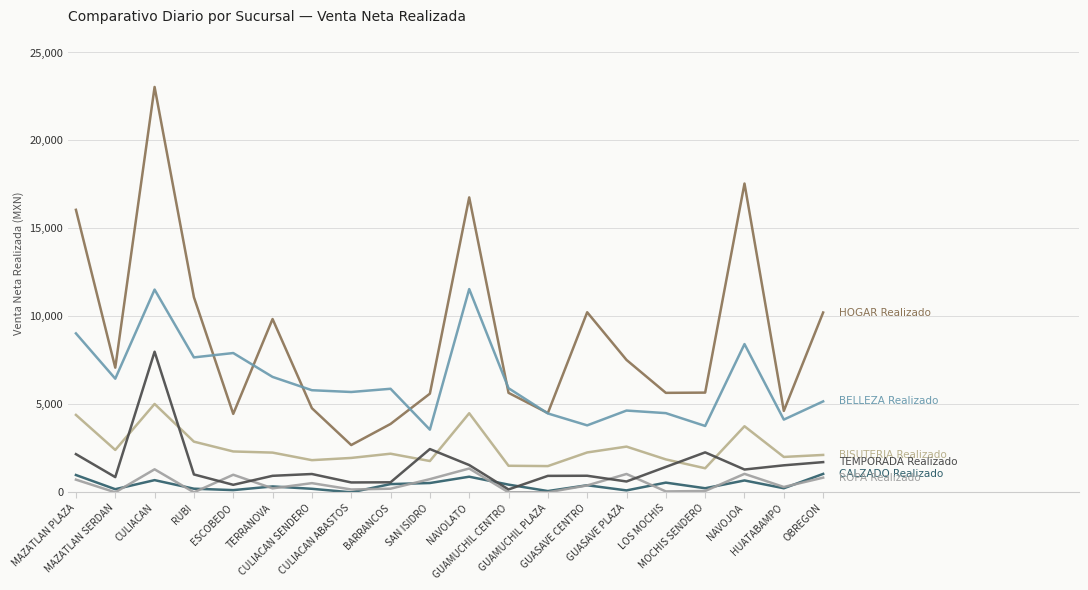

How many lines are shown in the chart?

6